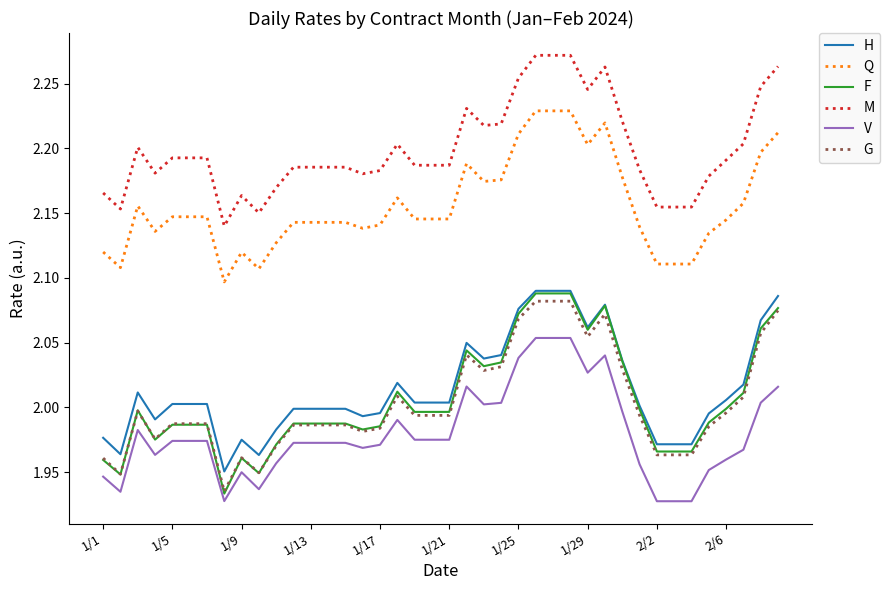

Which series has the largest range (max minus min)?

F